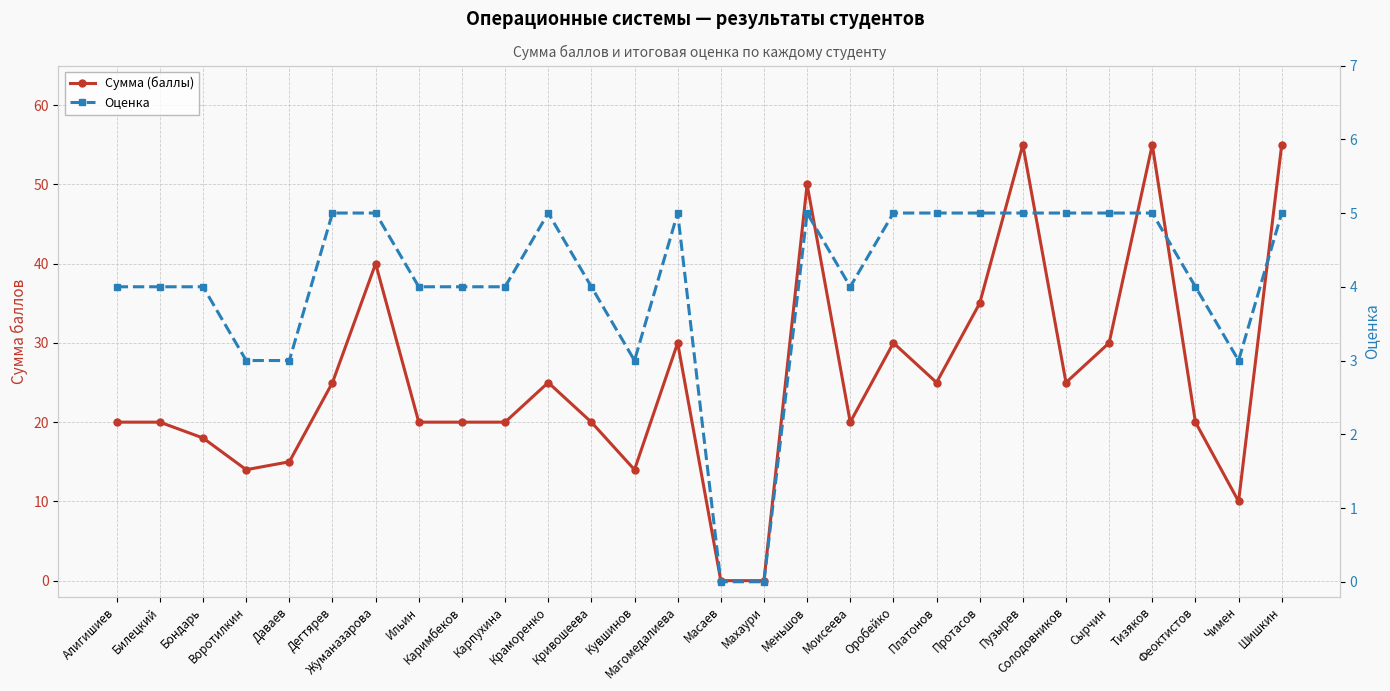

Is the value of Оценка at Моисеева greater than the value of Сумма (баллы) at Ильин?

No